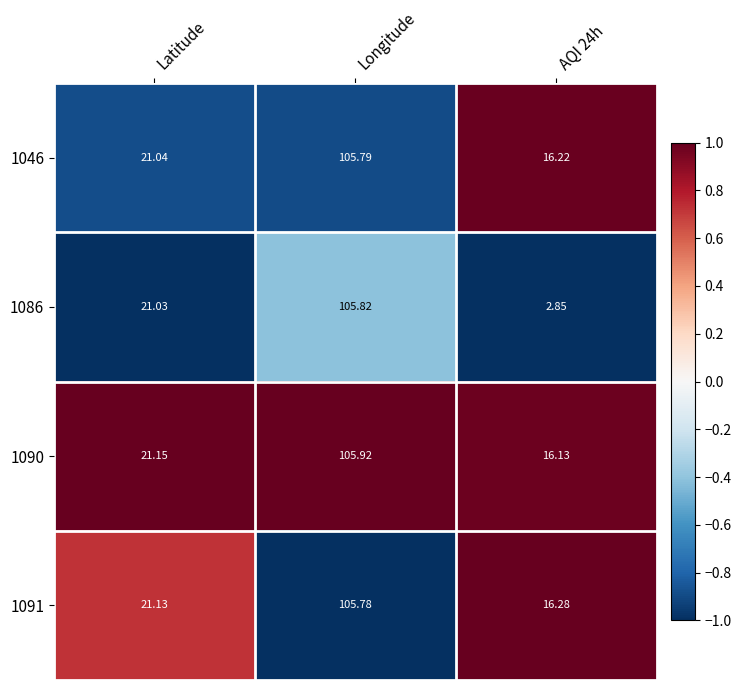

Between Latitude and Longitude, which series saw the biggest shift?

1086